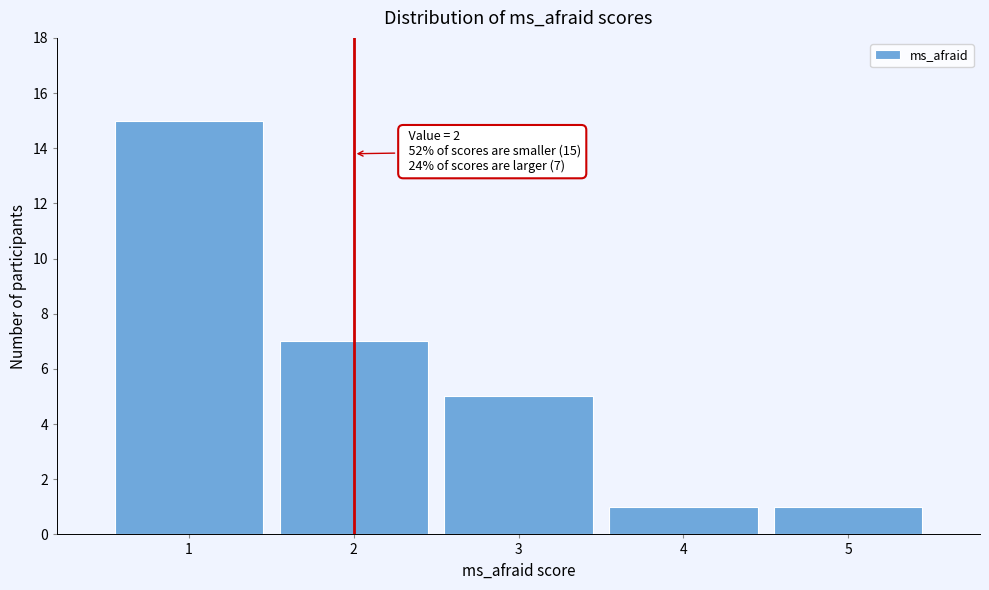

Which range on the x-axis has the tallest bar?

0.5 to 1.5